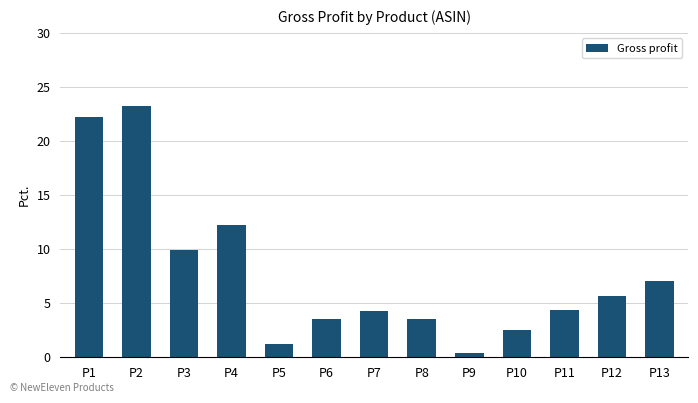

What is the value of the 12th bar from the left?

5.7